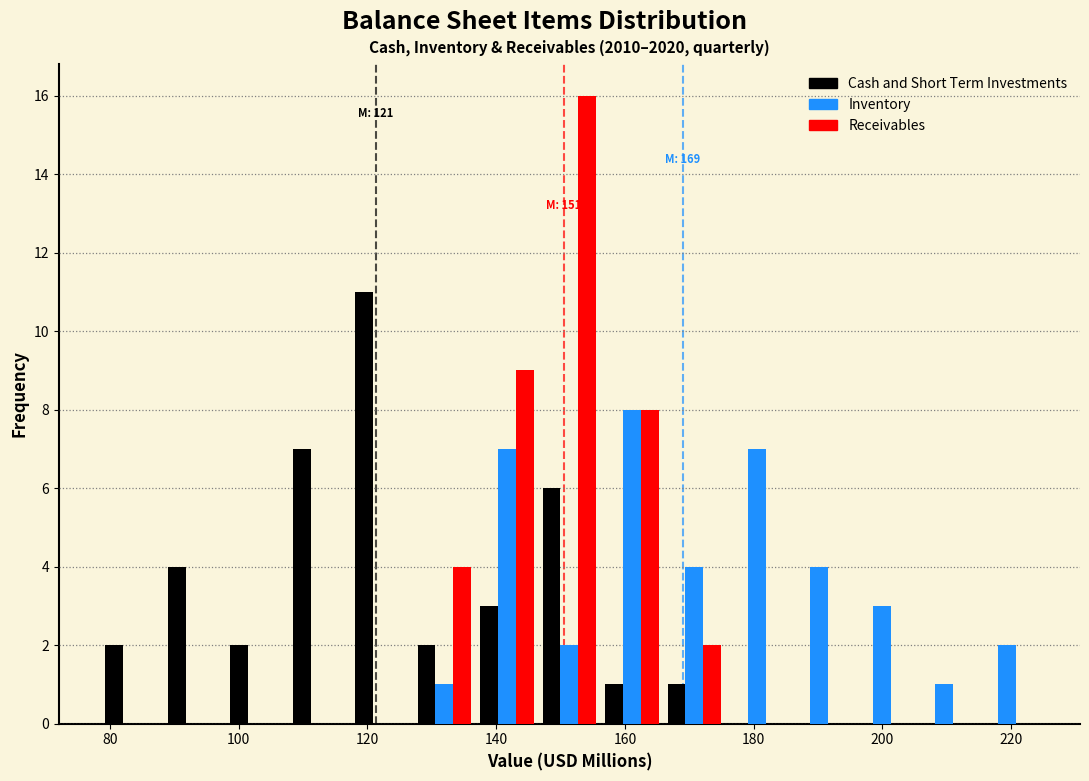

In the Receivables series, which range on the x-axis has the tallest bar?

146 to 156